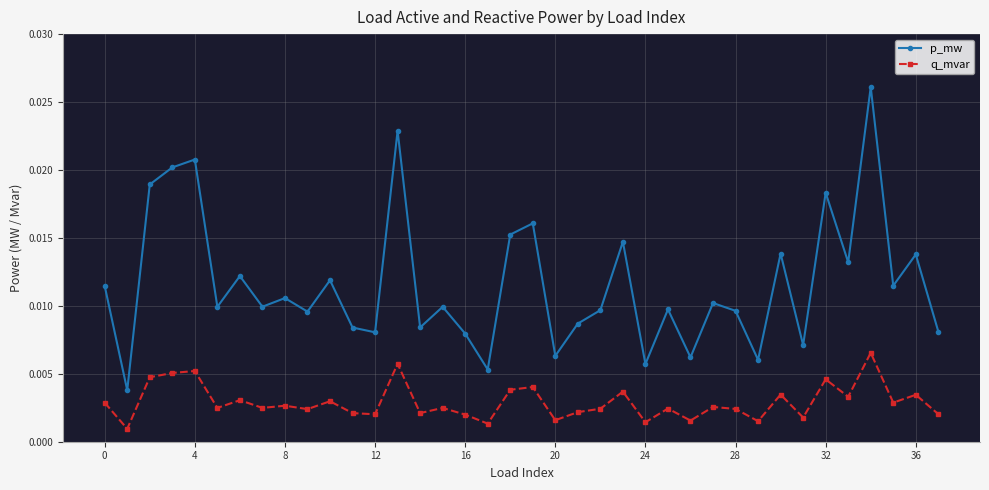

True or false: p_mw and q_mvar cross at least once.

False